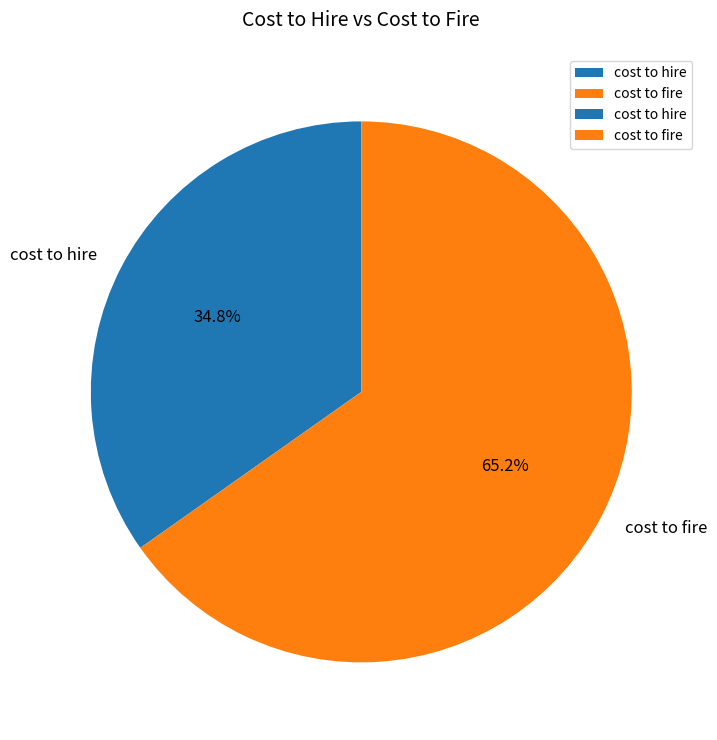

To the nearest percent, what is the difference between the largest and smallest slice percentages?

30%